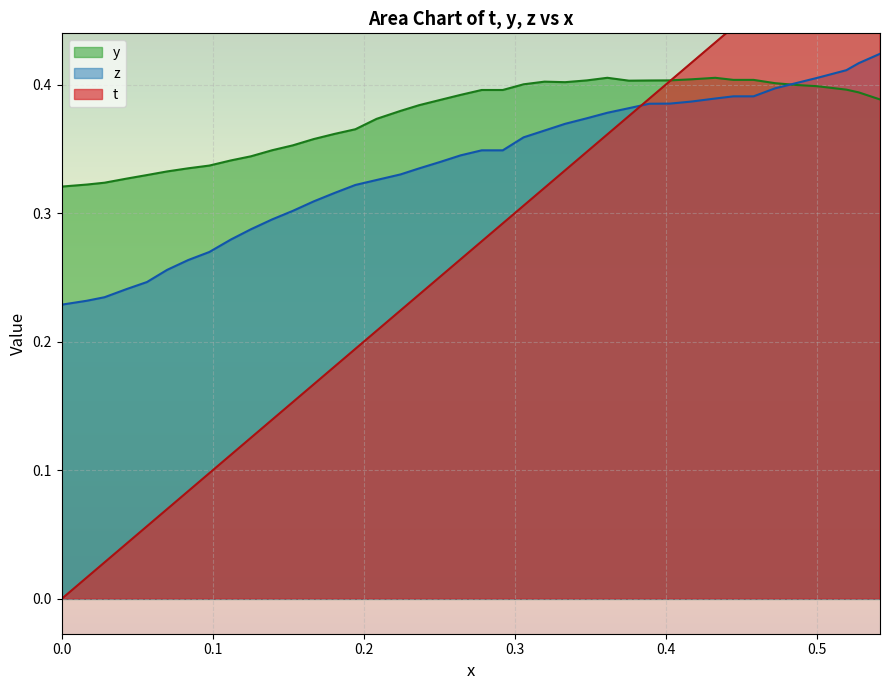

How many z values are between 0 and 1?

40